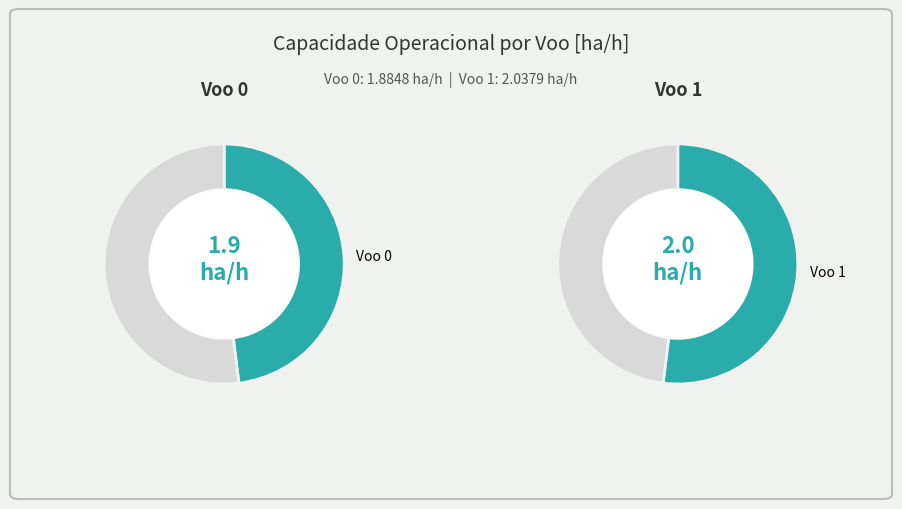

Count the number of slices in the pie.

2